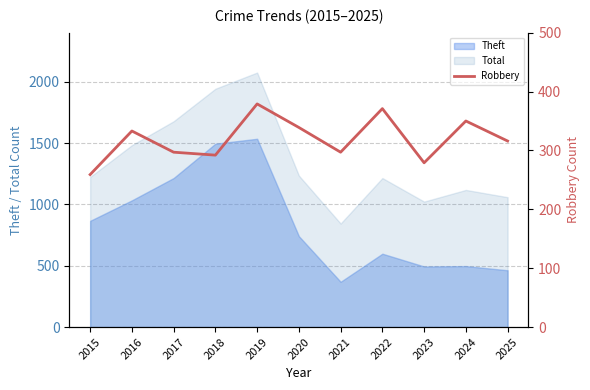

Count the number of values greater than 316.

5